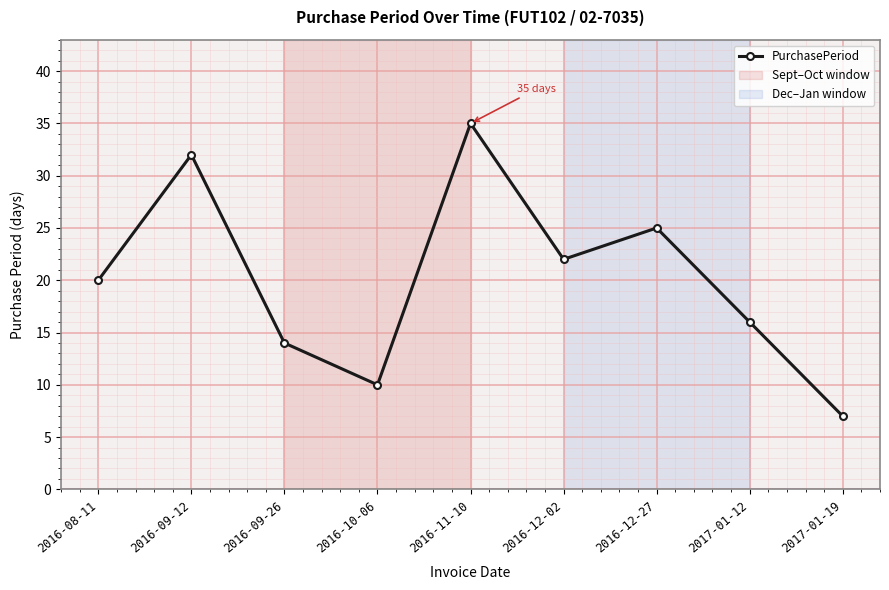

What position from the left is 2016-10-06?

4